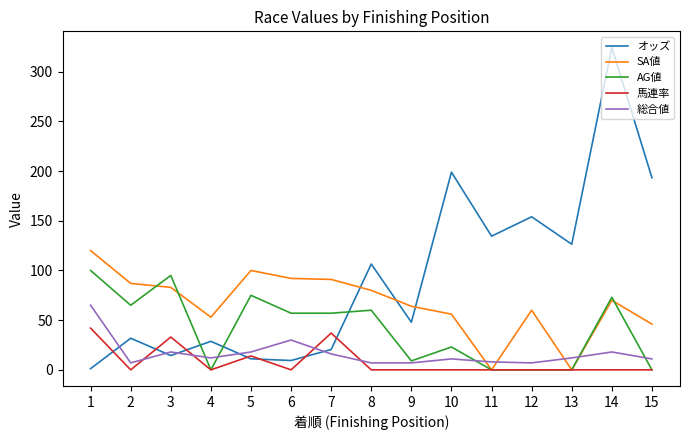

Which category has the highest value across all series?

14